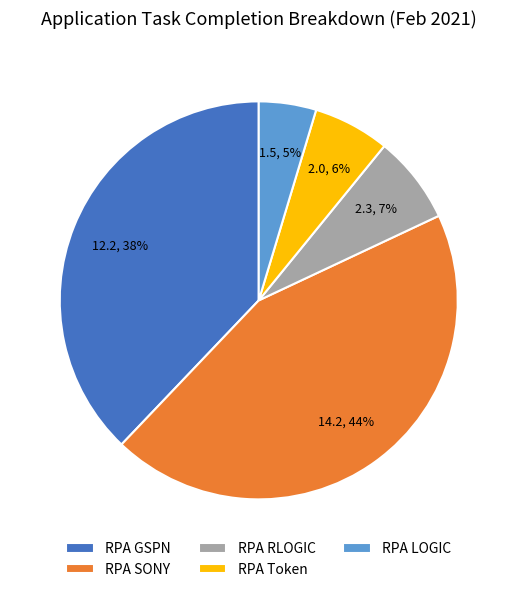

Which slice is the largest?

RPA SONY